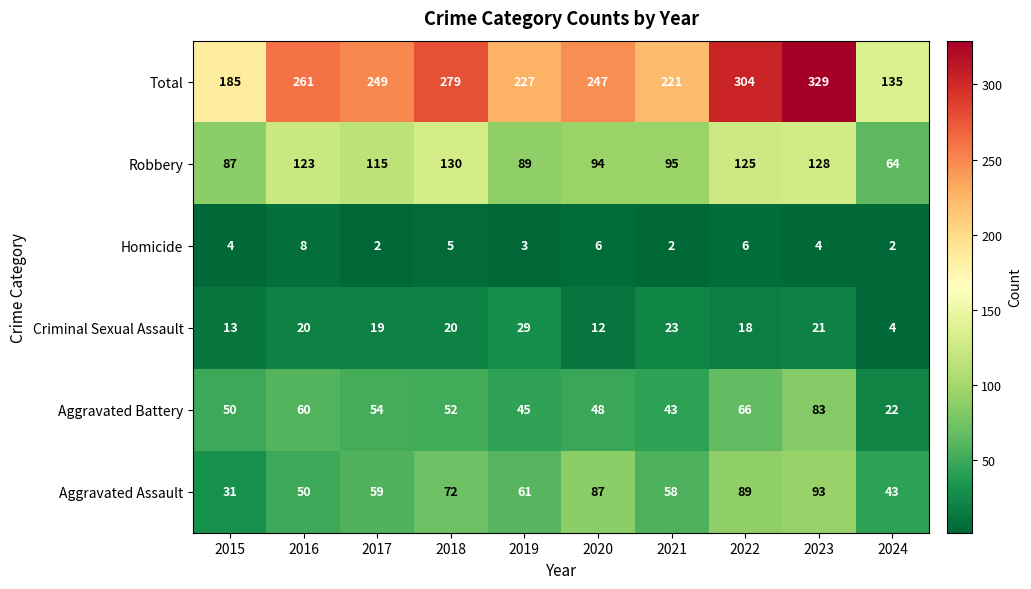

Which series has the widest spread of values?

Total